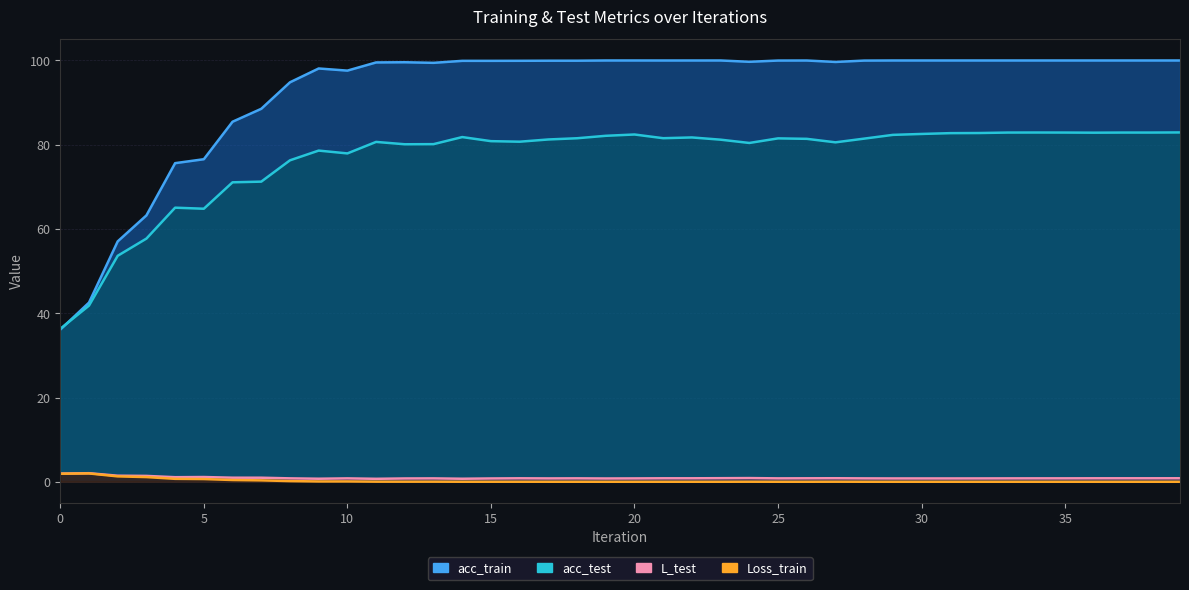

What is the total value across all series at 24?

181.0